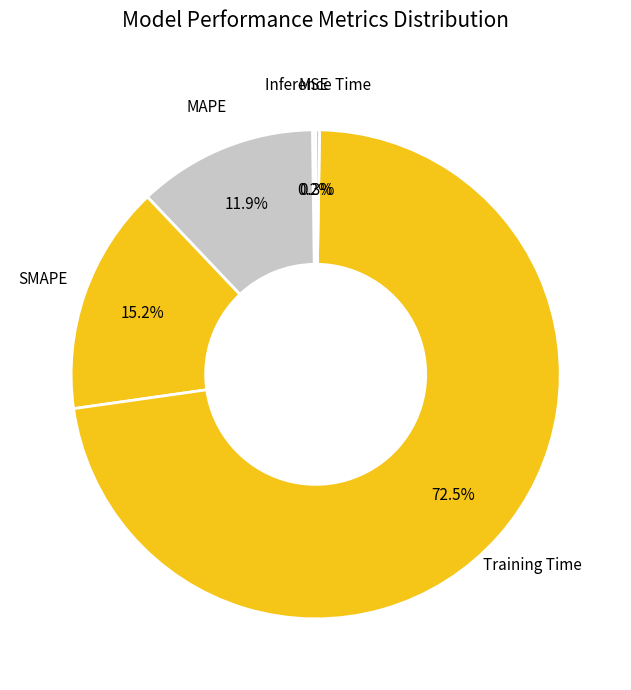

Which category accounts for the majority?

Training Time